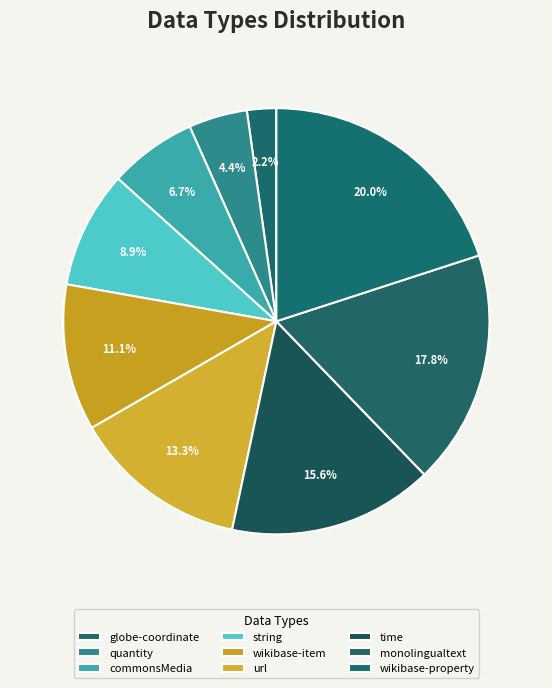

How many segments does this pie chart have?

9